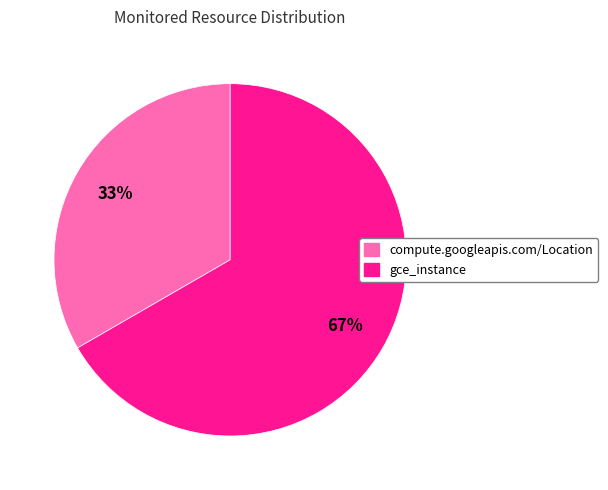

Which category has the biggest portion of the pie?

gce_instance